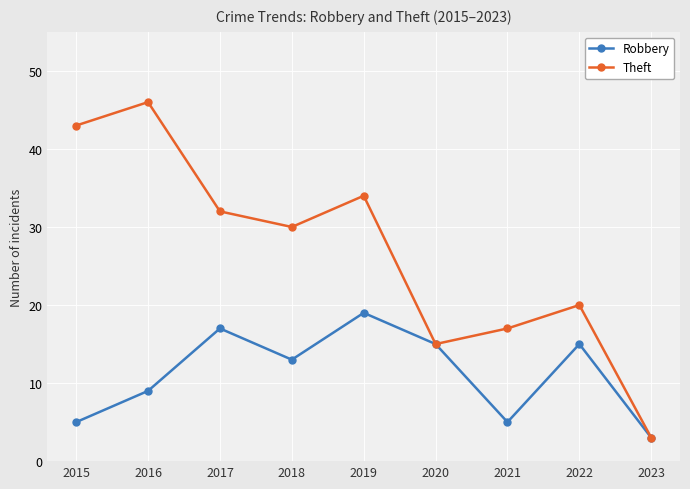

What are all the series names shown in the legend?

Robbery, Theft